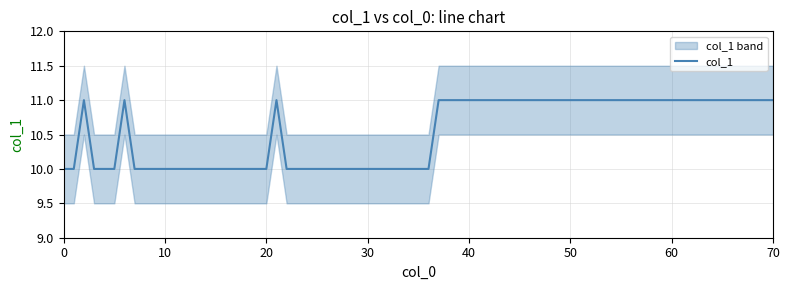

At which category does the data reach its first local peak?

2